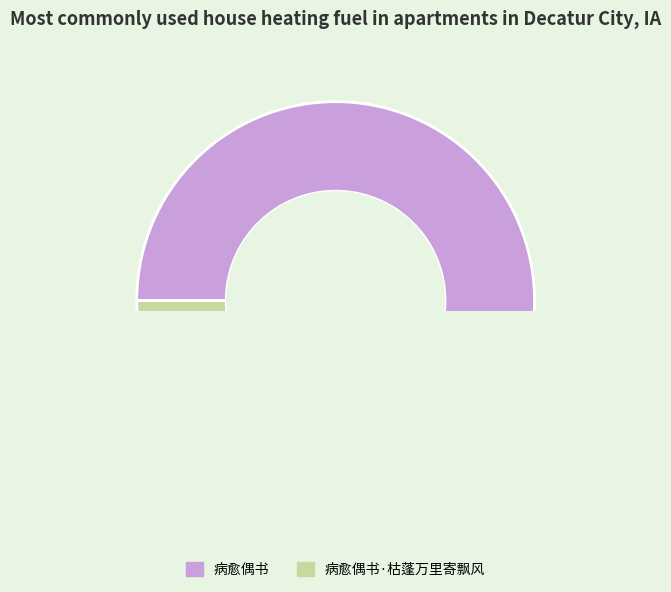

The 病愈偶书 slice represents 99% of the pie. True or false?

False